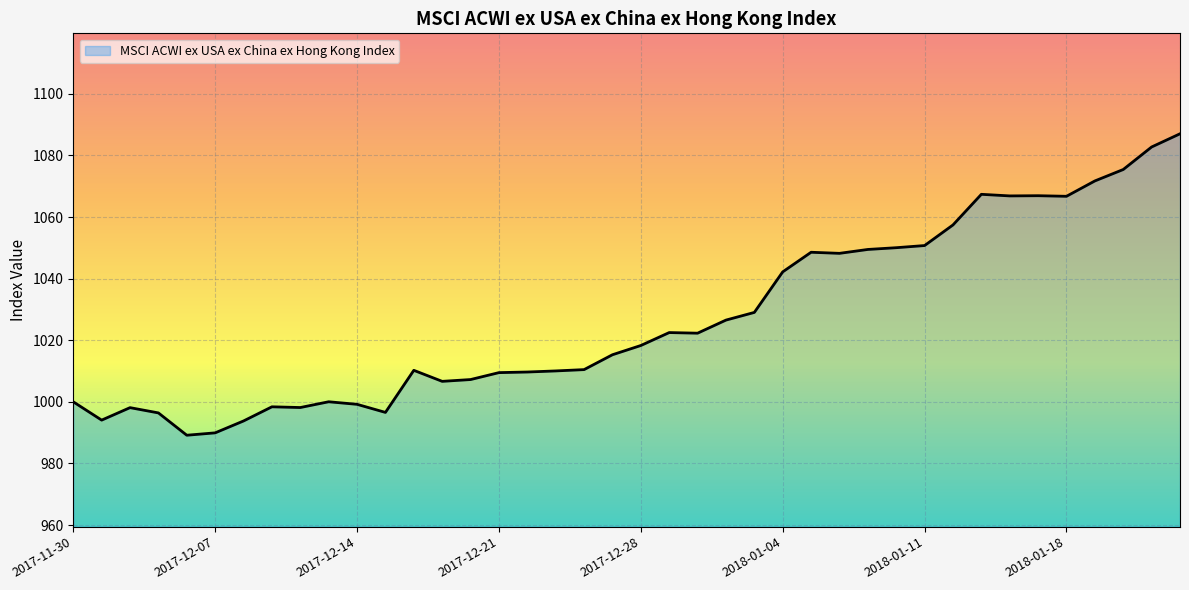

What is the average value?

1027.1